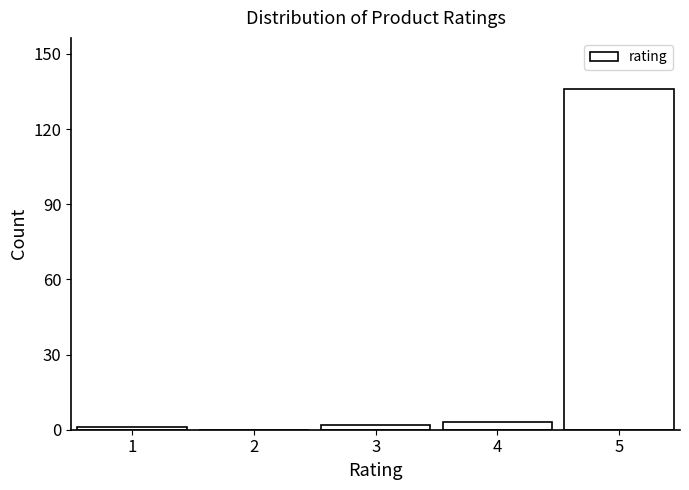

Reading left to right, list all the values displayed in this chart.

1=1	2=0	3=2	4=3	5=136